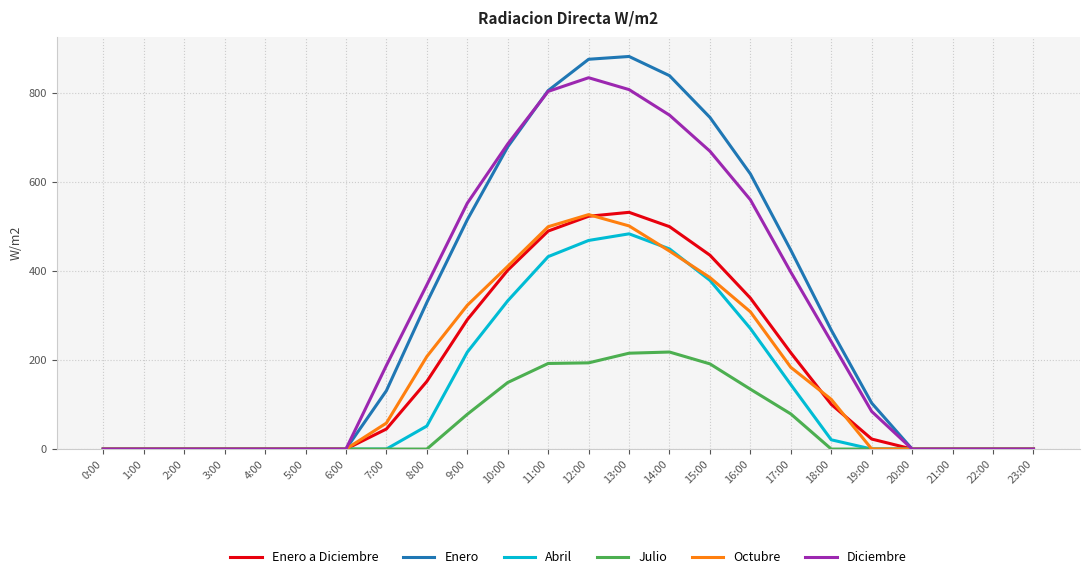

How many lines are shown in the chart?

6